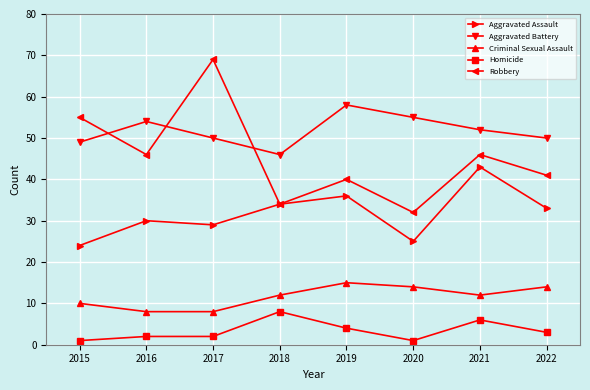

True or false: Homicide and Aggravated Battery cross at least once.

False